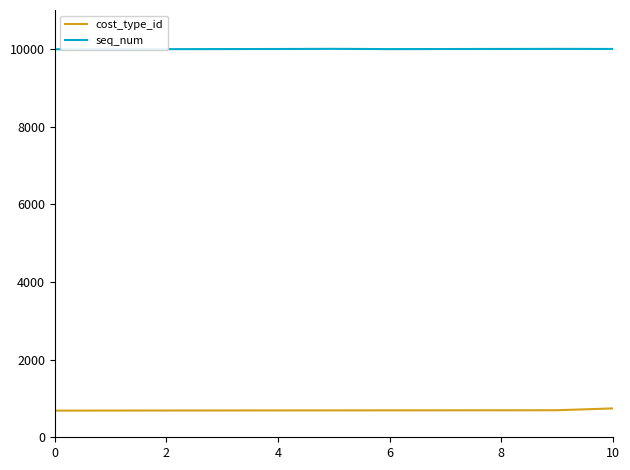

How many distinct data groups are displayed?

2